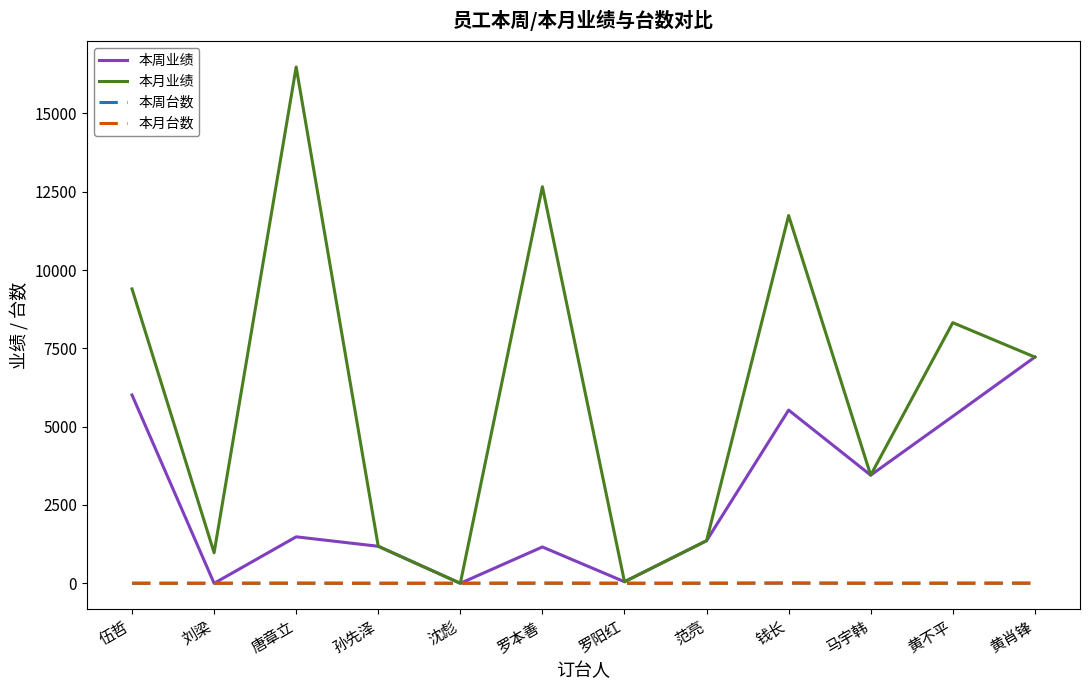

What are all the series names shown in the legend?

本周业绩, 本月业绩, 本周台数, 本月台数